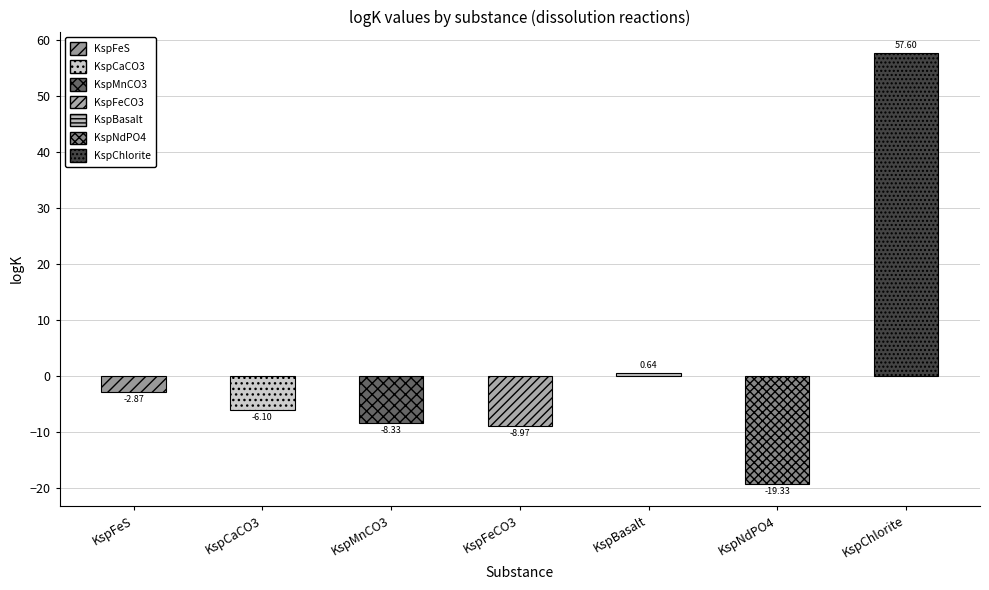

What is the label of the 5th bar from the right?

KspMnCO3